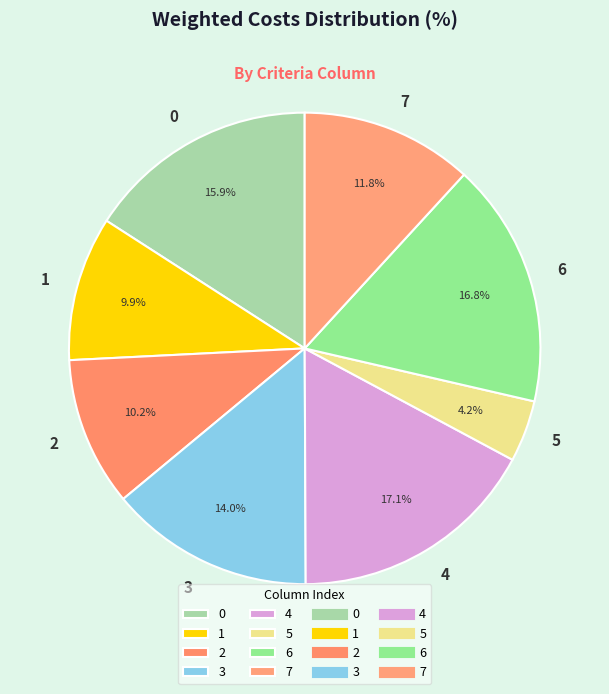

Is the sum of 0 and 1 greater than half?

No